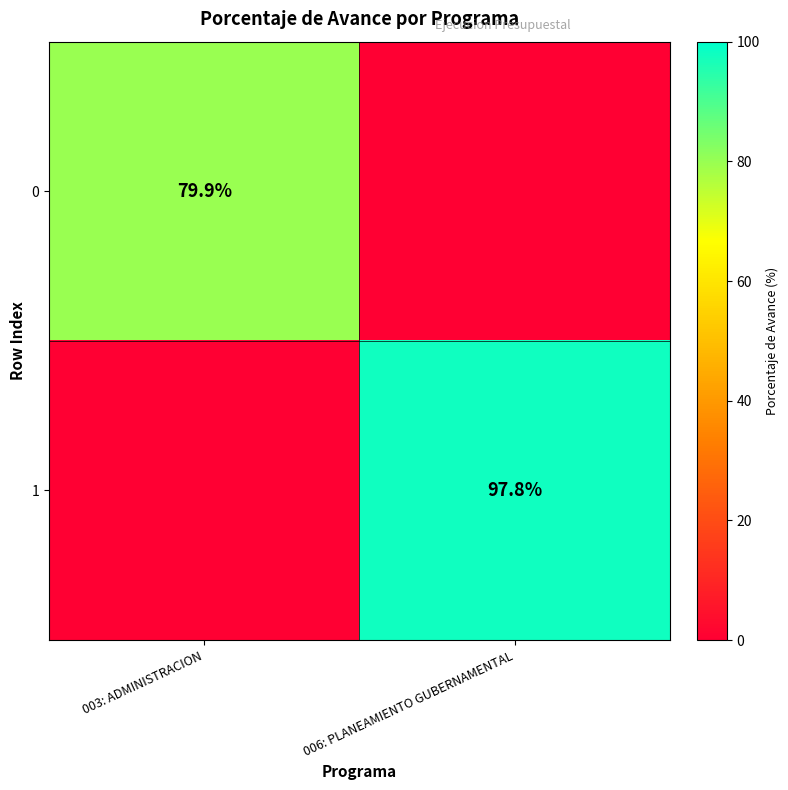

Is it true that 1 equals 97.8 at 006: PLANEAMIENTO GUBERNAMENTAL?

True